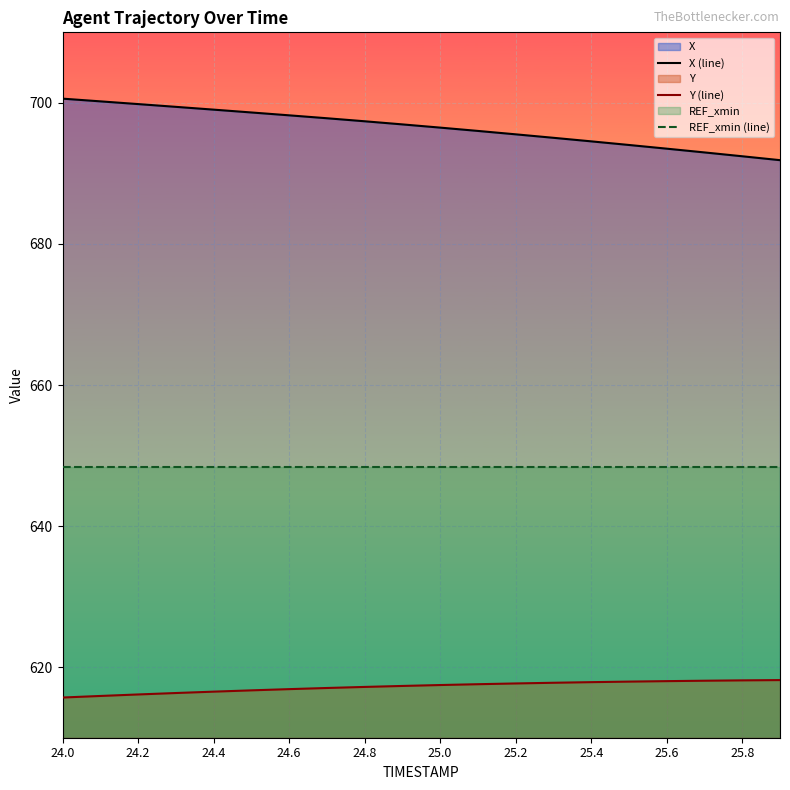

What is the sum of all REF_xmin (line) values?

12968.0